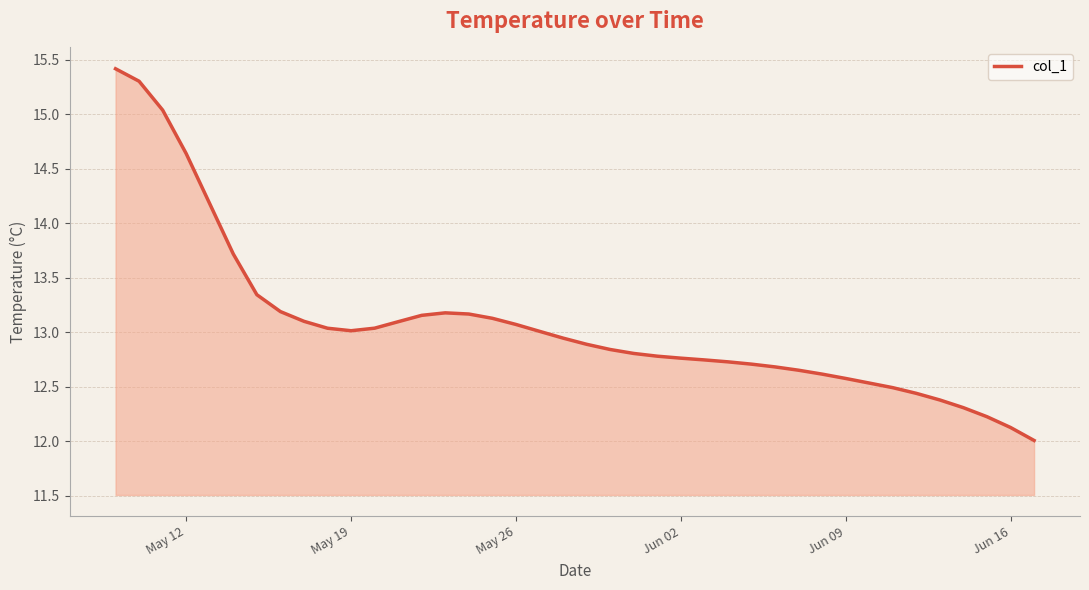

What is the smallest value displayed?

12.0